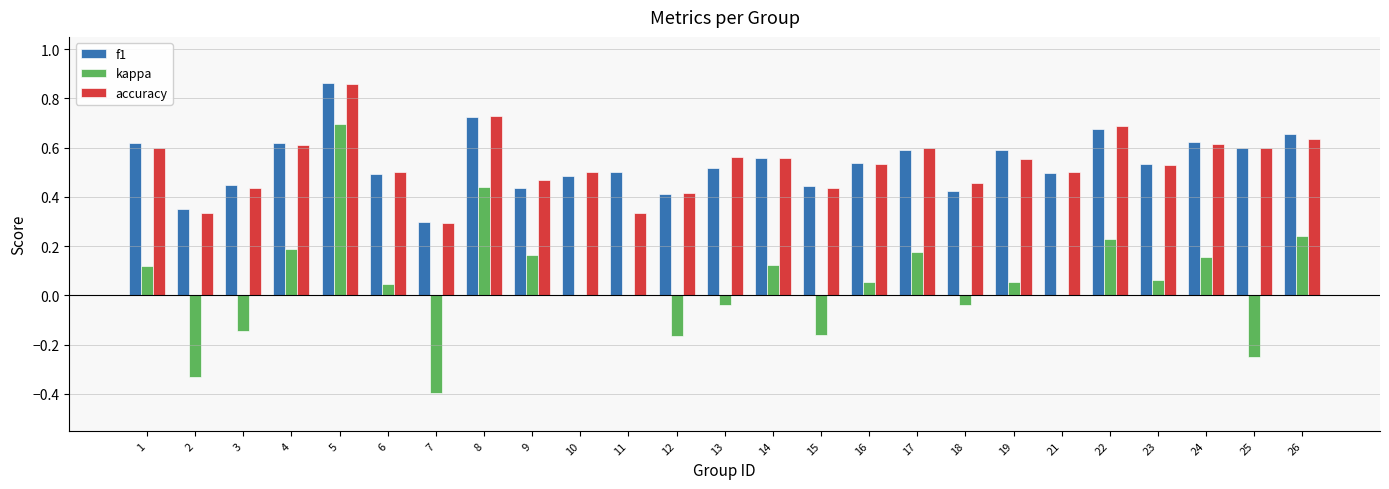

The value of accuracy at 11 is 0.2. True or false?

False